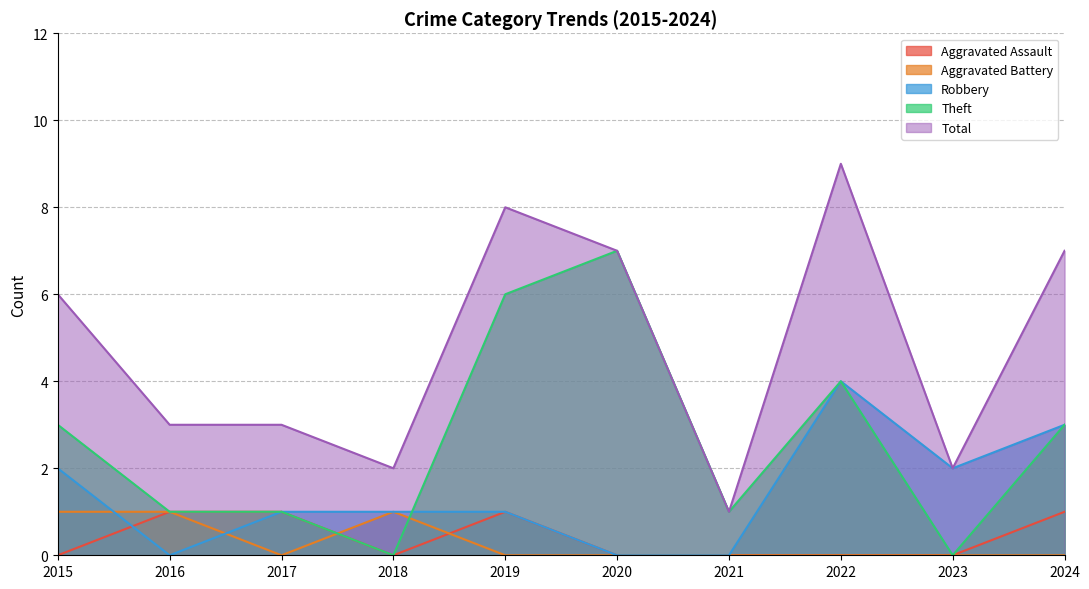

What is the value of the Total point at the 4th from the left?

2